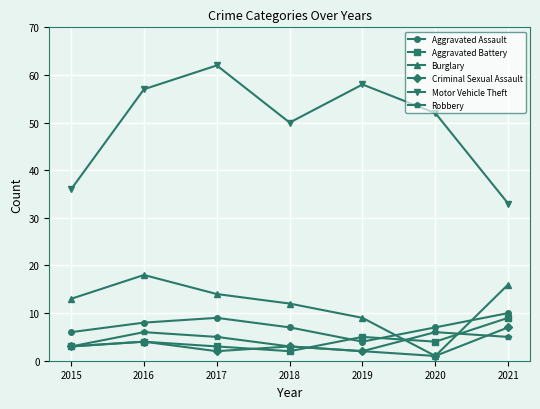

Reading right to left, what are all the values shown in this chart?

Aggravated Assault: 10	7	4	7	9	8	6
Aggravated Battery: 9	4	5	2	3	4	3
Burglary: 16	1	9	12	14	18	13
Criminal Sexual Assault: 7	1	2	3	2	4	3
Motor Vehicle Theft: 33	52	58	50	62	57	36
Robbery: 5	6	2	3	5	6	3